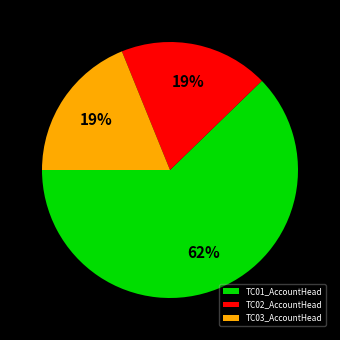

Which category has the biggest portion of the pie?

TC01_AccountHead